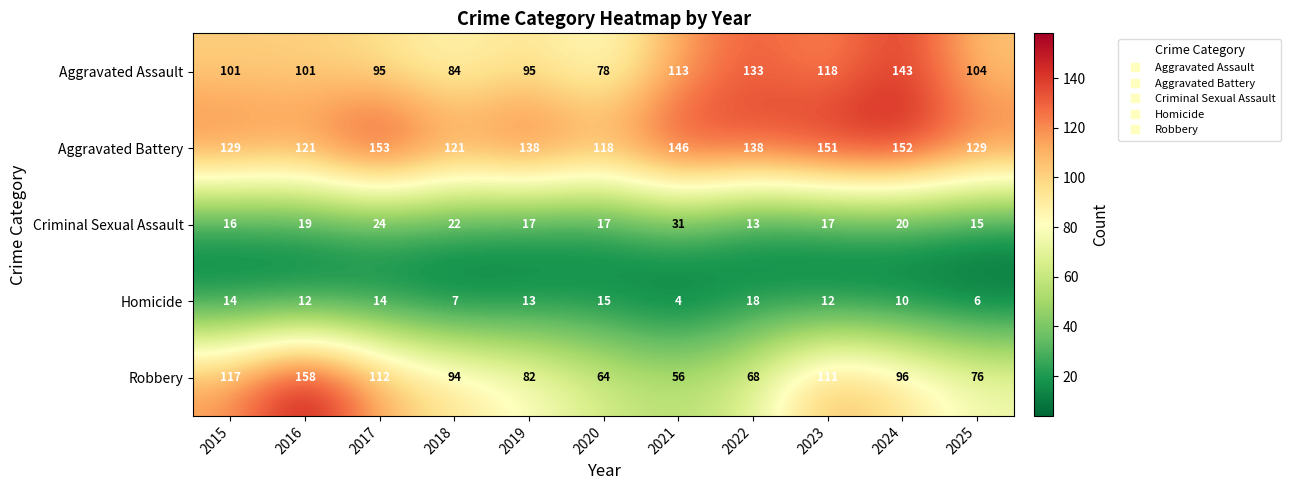

At which category is the sum across all series the highest?

2024